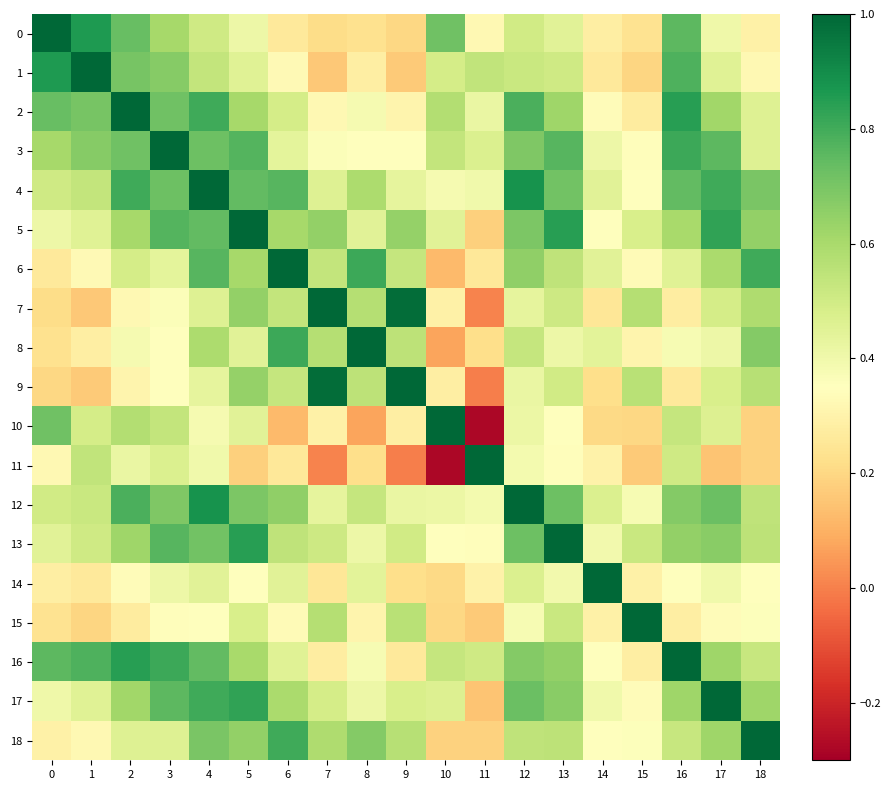

Reading left to right, extract all data points from this chart.

0: 0=1.0	1=0.9	2=0.7	3=0.6	4=0.5	5=0.4	6=0.3	7=0.2	8=0.2	9=0.2	10=0.7	11=0.3	12=0.5	13=0.4	14=0.3	15=0.2	16=0.8	17=0.4	18=0.3
1: 0=0.9	1=1.0	2=0.7	3=0.7	4=0.5	5=0.5	6=0.3	7=0.2	8=0.3	9=0.2	10=0.5	11=0.5	12=0.5	13=0.5	14=0.3	15=0.2	16=0.8	17=0.5	18=0.3
2: 0=0.7	1=0.7	2=1.0	3=0.7	4=0.8	5=0.6	6=0.5	7=0.3	8=0.4	9=0.3	10=0.6	11=0.4	12=0.8	13=0.6	14=0.3	15=0.3	16=0.8	17=0.6	18=0.5
3: 0=0.6	1=0.7	2=0.7	3=1.0	4=0.7	5=0.8	6=0.4	7=0.4	8=0.4	9=0.3	10=0.5	11=0.5	12=0.7	13=0.8	14=0.4	15=0.3	16=0.8	17=0.8	18=0.5
4: 0=0.5	1=0.5	2=0.8	3=0.7	4=1.0	5=0.7	6=0.8	7=0.5	8=0.6	9=0.4	10=0.4	11=0.4	12=0.9	13=0.7	14=0.4	15=0.3	16=0.7	17=0.8	18=0.7
5: 0=0.4	1=0.5	2=0.6	3=0.8	4=0.7	5=1.0	6=0.6	7=0.6	8=0.5	9=0.6	10=0.5	11=0.2	12=0.7	13=0.8	14=0.3	15=0.5	16=0.6	17=0.8	18=0.6
6: 0=0.3	1=0.3	2=0.5	3=0.4	4=0.8	5=0.6	6=1.0	7=0.5	8=0.8	9=0.5	10=0.1	11=0.3	12=0.7	13=0.5	14=0.4	15=0.3	16=0.5	17=0.6	18=0.8
7: 0=0.2	1=0.2	2=0.3	3=0.4	4=0.5	5=0.6	6=0.5	7=1.0	8=0.6	9=1.0	10=0.3	11=0.0	12=0.4	13=0.5	14=0.2	15=0.6	16=0.3	17=0.5	18=0.6
8: 0=0.2	1=0.3	2=0.4	3=0.4	4=0.6	5=0.5	6=0.8	7=0.6	8=1.0	9=0.6	10=0.1	11=0.2	12=0.5	13=0.4	14=0.4	15=0.3	16=0.4	17=0.4	18=0.7
9: 0=0.2	1=0.2	2=0.3	3=0.3	4=0.4	5=0.6	6=0.5	7=1.0	8=0.6	9=1.0	10=0.3	11=-0.0	12=0.4	13=0.5	14=0.2	15=0.6	16=0.3	17=0.5	18=0.6
10: 0=0.7	1=0.5	2=0.6	3=0.5	4=0.4	5=0.5	6=0.1	7=0.3	8=0.1	9=0.3	10=1.0	11=-0.3	12=0.4	13=0.4	14=0.2	15=0.2	16=0.5	17=0.5	18=0.2
11: 0=0.3	1=0.5	2=0.4	3=0.5	4=0.4	5=0.2	6=0.3	7=0.0	8=0.2	9=-0.0	10=-0.3	11=1.0	12=0.4	13=0.3	14=0.3	15=0.2	16=0.5	17=0.2	18=0.2
12: 0=0.5	1=0.5	2=0.8	3=0.7	4=0.9	5=0.7	6=0.7	7=0.4	8=0.5	9=0.4	10=0.4	11=0.4	12=1.0	13=0.7	14=0.5	15=0.4	16=0.7	17=0.7	18=0.5
13: 0=0.4	1=0.5	2=0.6	3=0.8	4=0.7	5=0.8	6=0.5	7=0.5	8=0.4	9=0.5	10=0.4	11=0.3	12=0.7	13=1.0	14=0.4	15=0.5	16=0.6	17=0.7	18=0.6
14: 0=0.3	1=0.3	2=0.3	3=0.4	4=0.4	5=0.3	6=0.4	7=0.2	8=0.4	9=0.2	10=0.2	11=0.3	12=0.5	13=0.4	14=1.0	15=0.3	16=0.3	17=0.4	18=0.3
15: 0=0.2	1=0.2	2=0.3	3=0.3	4=0.3	5=0.5	6=0.3	7=0.6	8=0.3	9=0.6	10=0.2	11=0.2	12=0.4	13=0.5	14=0.3	15=1.0	16=0.3	17=0.3	18=0.4
16: 0=0.8	1=0.8	2=0.8	3=0.8	4=0.7	5=0.6	6=0.5	7=0.3	8=0.4	9=0.3	10=0.5	11=0.5	12=0.7	13=0.6	14=0.3	15=0.3	16=1.0	17=0.6	18=0.5
17: 0=0.4	1=0.5	2=0.6	3=0.8	4=0.8	5=0.8	6=0.6	7=0.5	8=0.4	9=0.5	10=0.5	11=0.2	12=0.7	13=0.7	14=0.4	15=0.3	16=0.6	17=1.0	18=0.6
18: 0=0.3	1=0.3	2=0.5	3=0.5	4=0.7	5=0.6	6=0.8	7=0.6	8=0.7	9=0.6	10=0.2	11=0.2	12=0.5	13=0.6	14=0.3	15=0.4	16=0.5	17=0.6	18=1.0